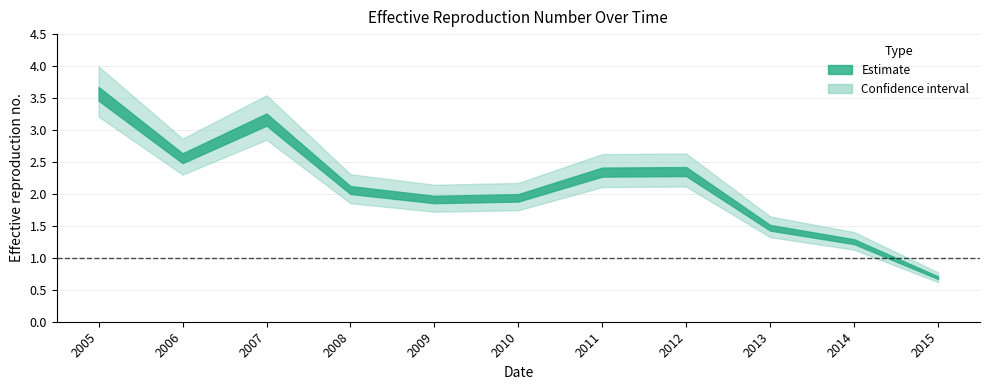

Read the value at 2005-04-15.

3.6